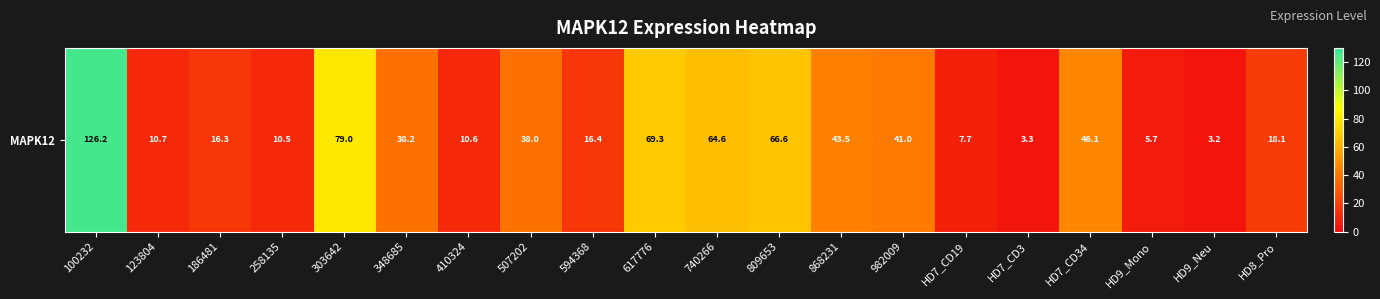

What is the smallest value displayed?

3.2